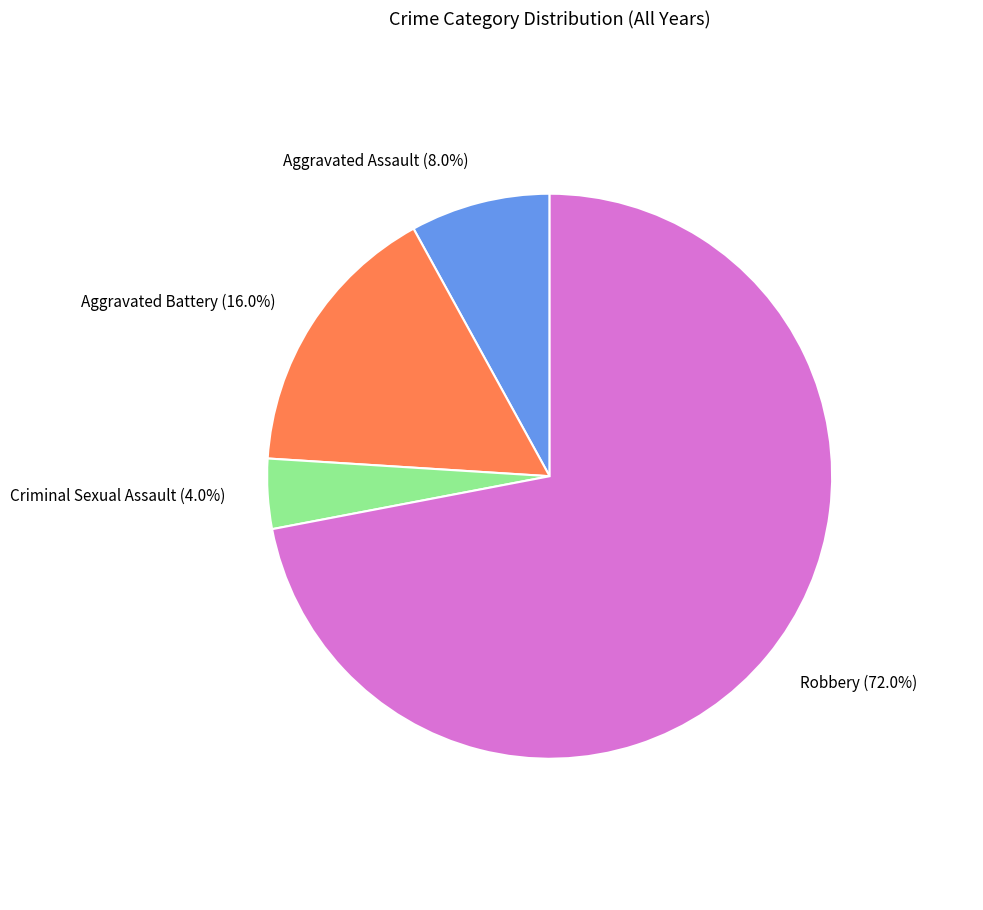

Rank the categories by value from lowest to highest.

Criminal Sexual Assault, Aggravated Assault, Aggravated Battery, Robbery